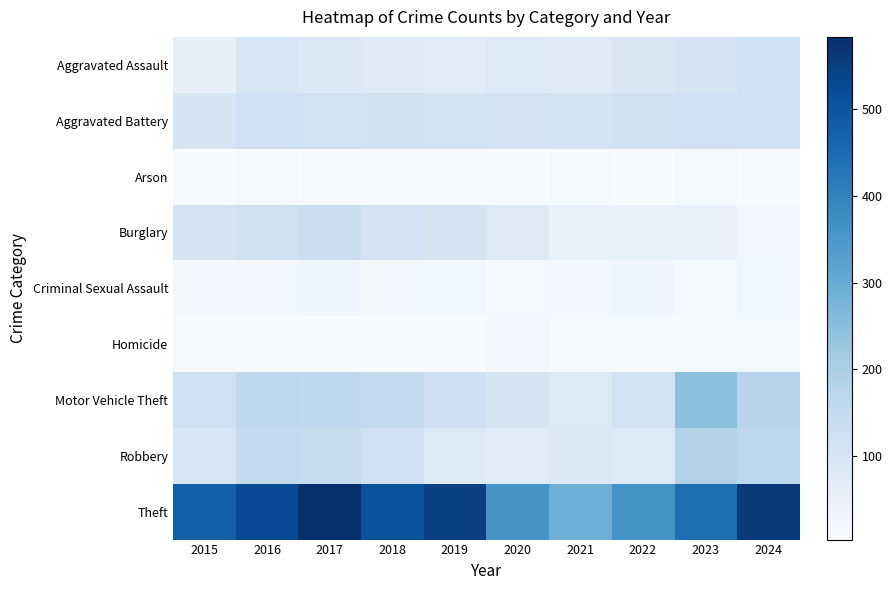

At 2023, list the series in order from smallest to largest.

Homicide, Arson, Criminal Sexual Assault, Burglary, Aggravated Assault, Aggravated Battery, Robbery, Motor Vehicle Theft, Theft